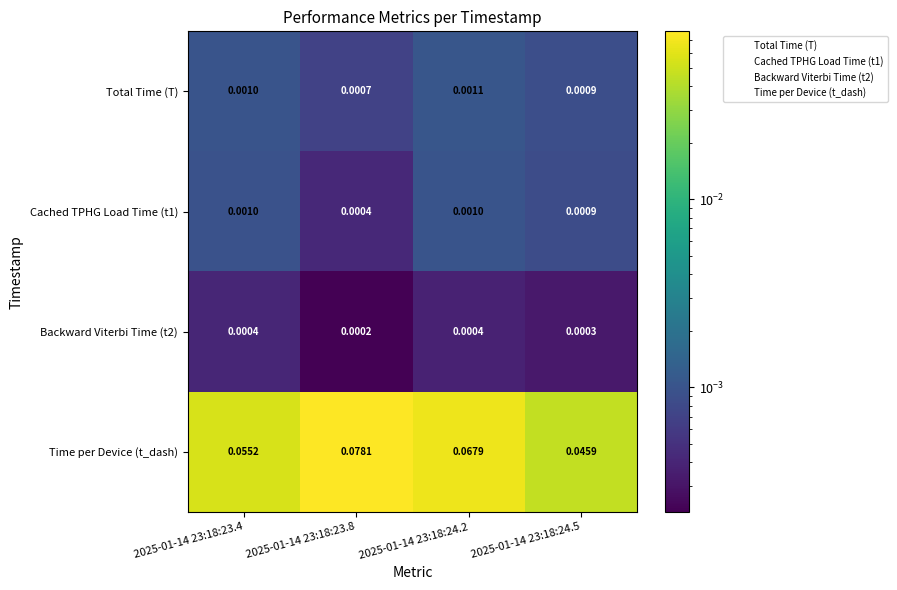

Between 2025-01-14 23:18:23.4 and 2025-01-14 23:18:24.5, which series saw the biggest shift?

Time per Device (t_dash)